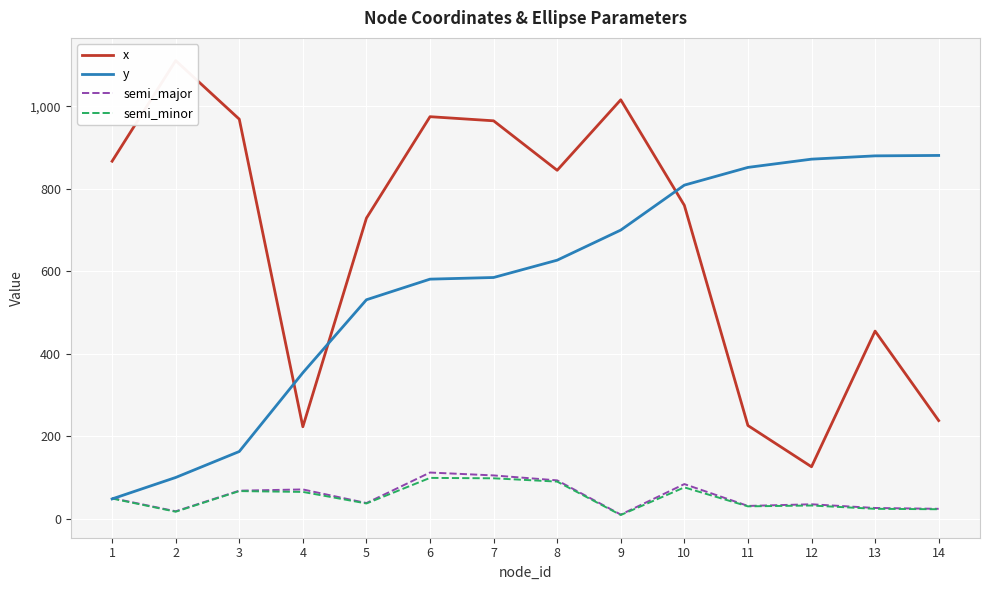

Reading right to left, what are all the values shown in this chart?

x: 14=238	13=455	12=126	11=226	10=760	9=1016	8=845	7=965	6=975	5=729	4=223	3=969	2=1111	1=867
y: 14=881	13=880	12=872	11=852	10=809	9=700	8=627	7=585	6=581	5=531	4=354	3=163	2=100	1=48
semi_major: 14=24	13=26	12=35	11=31	10=84	9=10	8=93	7=105	6=112	5=38	4=71	3=68	2=18	1=50
semi_minor: 14=23	13=24	12=32	11=30	10=76	9=9	8=90	7=98	6=99	5=37	4=65	3=67	2=17	1=49